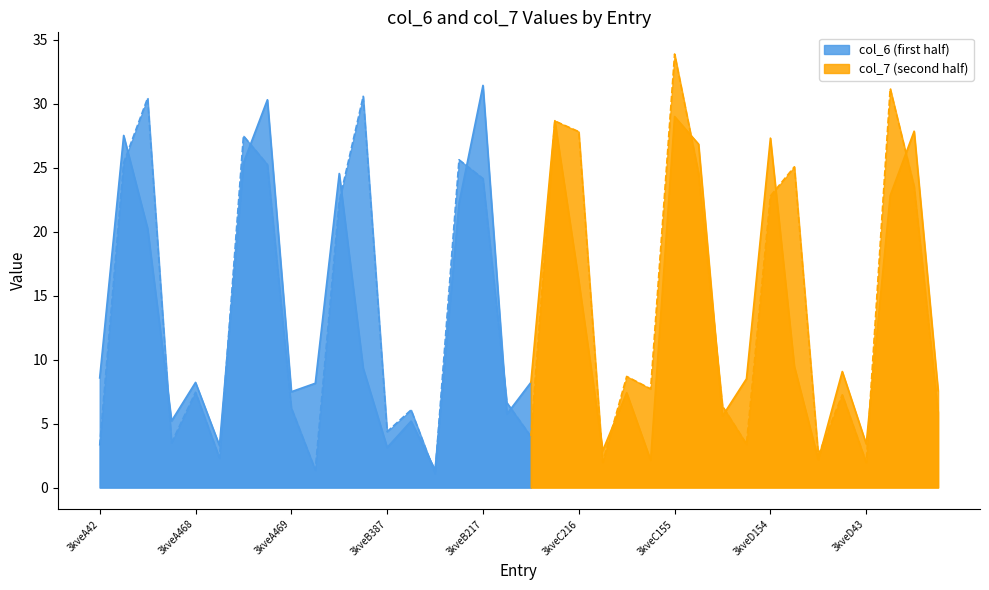

What position from the left is 3kveC387?

22